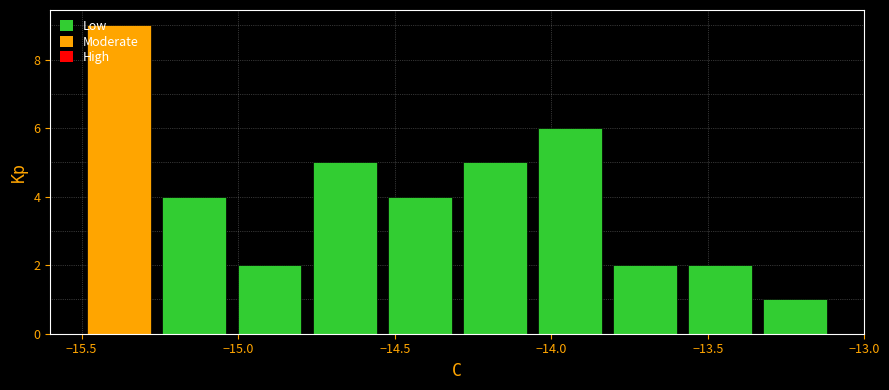

What is the height of the bar covering -13.34 to -13.10 on the x-axis? Neither the bar edges nor the heights are printed on the chart, so give them approximately, as read against the axes.

1